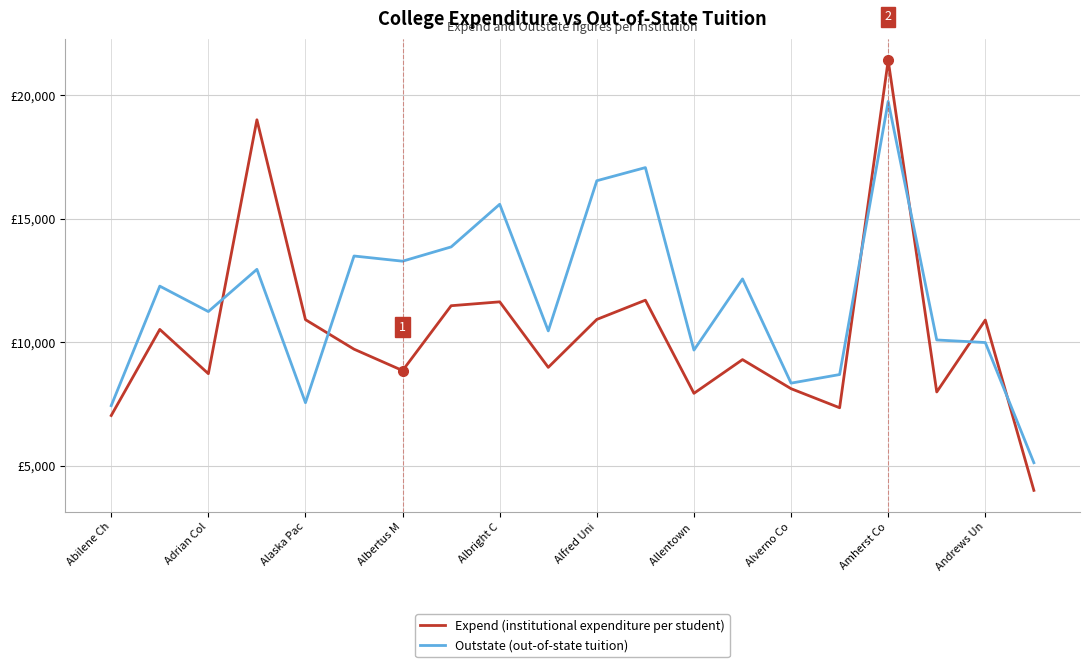

At which category does Outstate (out-of-state tuition) reach its first local valley?

Adrian Col